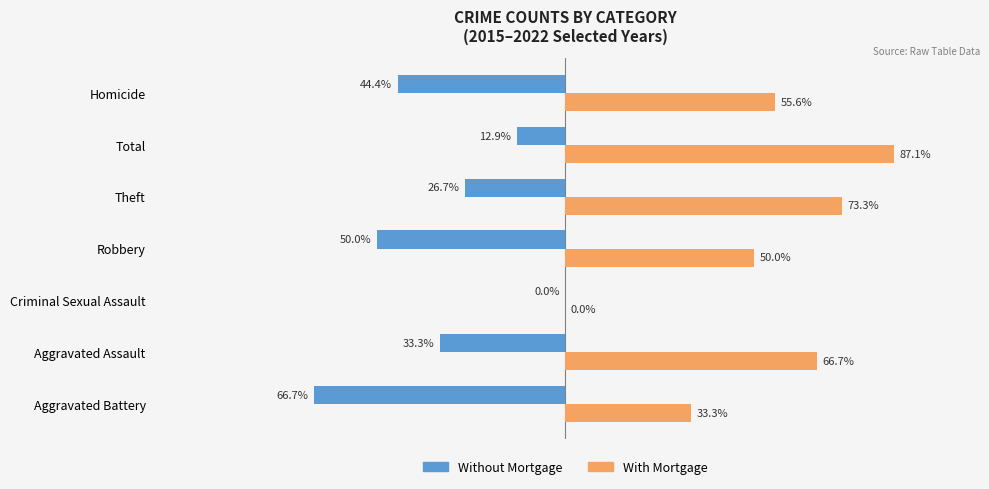

At which category does the chart reach its peak across all series?

Total